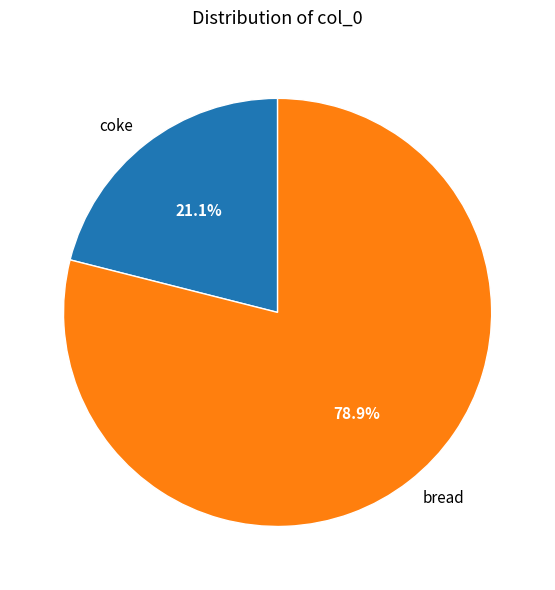

Do coke and bread together represent more than half of the pie?

Yes